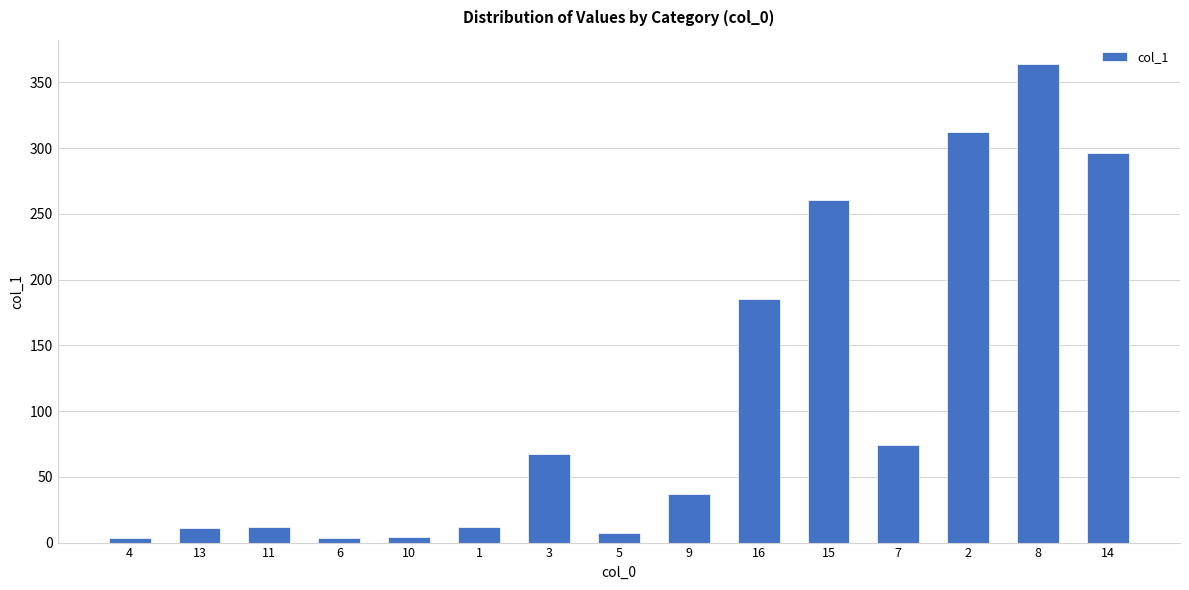

How many bars are there in total?

15